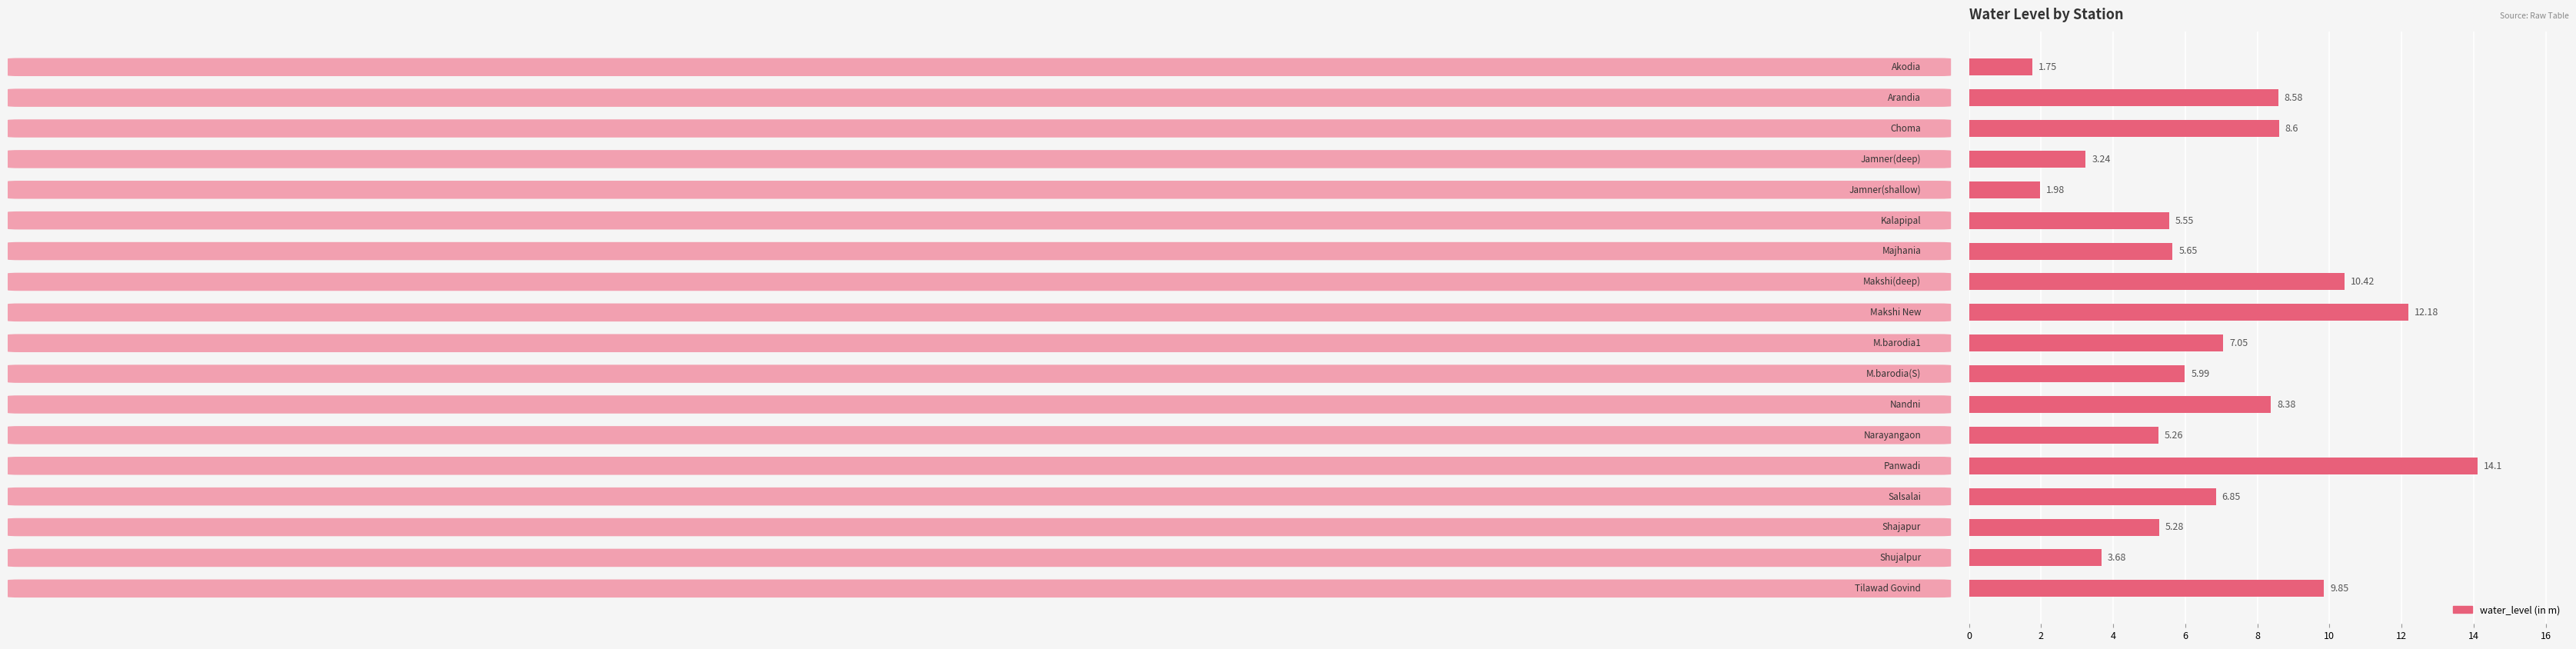

What is the sum of all values?

124.4